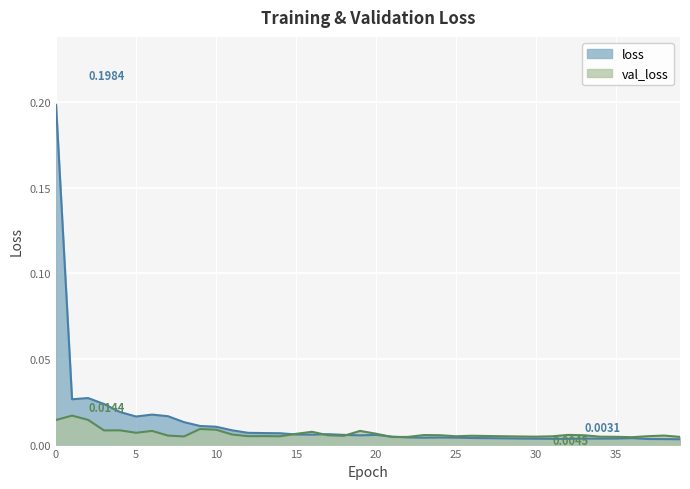

How many lines are shown in the chart?

2